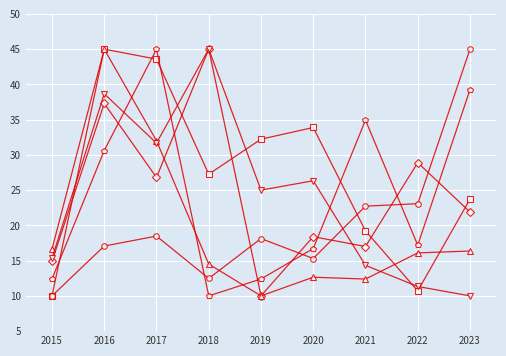

At which category is the sum across all series the highest?

2016